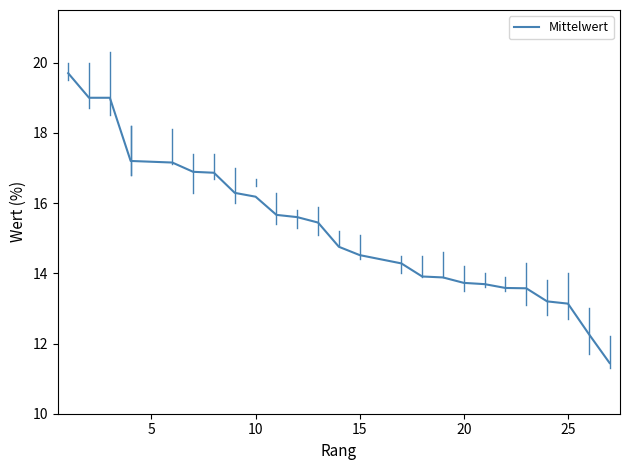

How many data points are above 15?

13